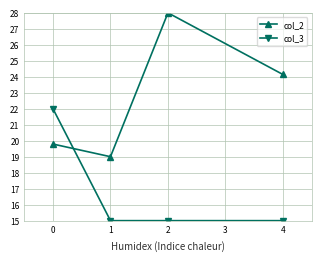

What is the total value across all series at 0?

41.8